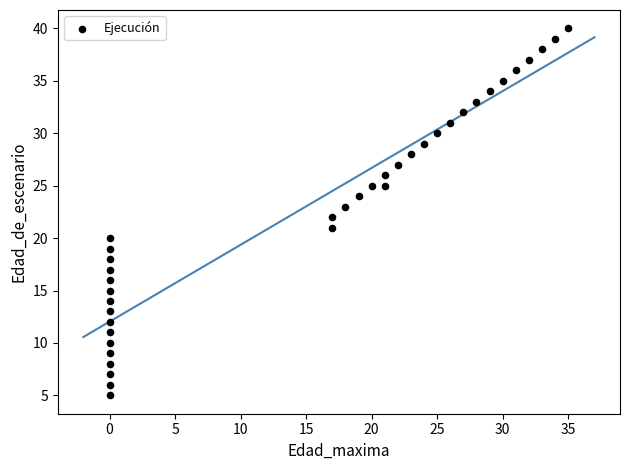

What is the range of Y values (max minus min)?

35